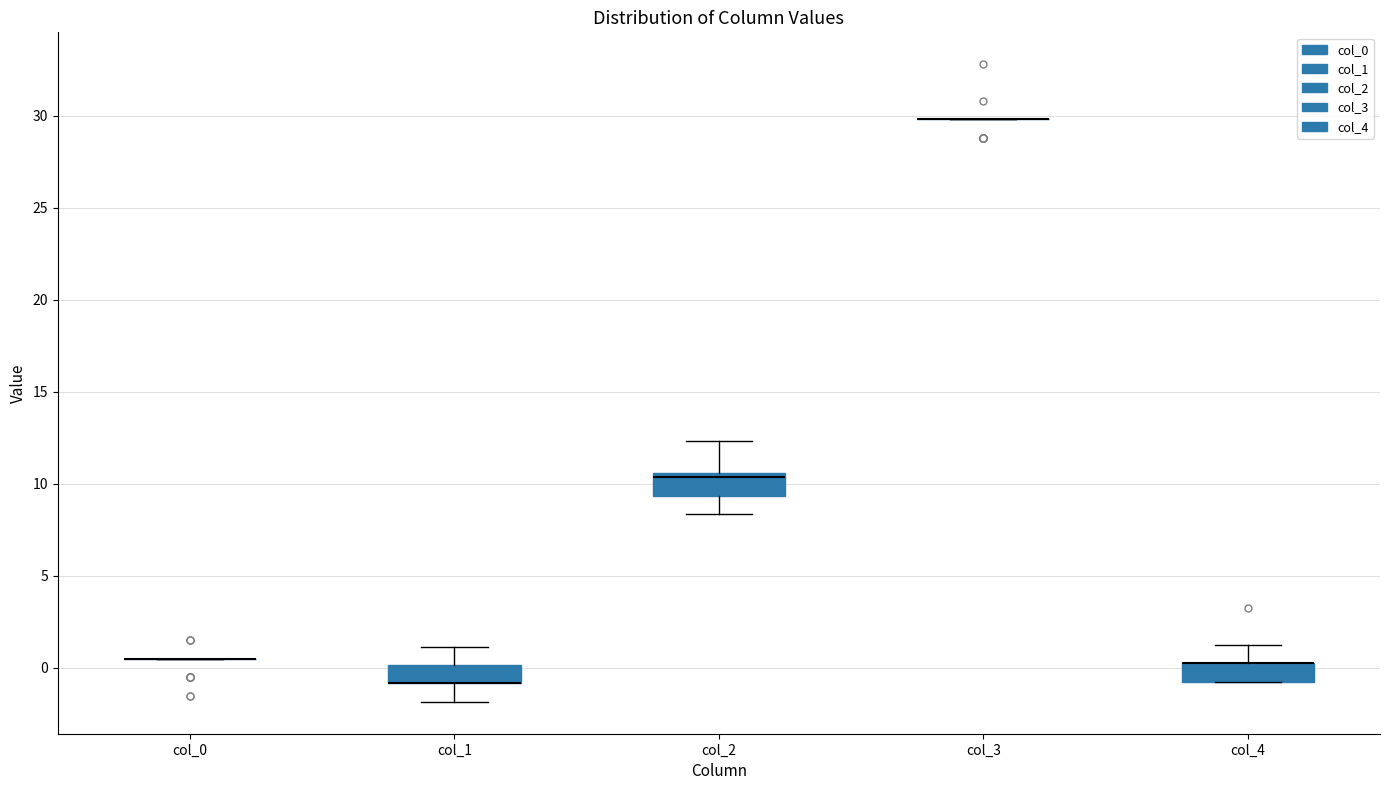

Reading left to right, transcribe this box plot: for each box, give where its median line is, the range the box spans, and where its two whiskers end, as read against the y-axis. The values are not printed on the chart, so give them approximately, as read against the axis.

col_0: box collapsed to a line at 0.5, whiskers 0.5 to 0.5
col_1: median -1.0 (drawn on the box's lower edge), box -1.0 to 0.0, whiskers -2.0 to 1.0
col_2: median 10.5 (just below the box's upper edge), box 9.5 to 10.5, whiskers 8.5 to 12.5
col_3: box collapsed to a line at 30.0, whiskers 30.0 to 30.0
col_4: median 0.0 (drawn on the box's upper edge), box -1.0 to 0.0, whiskers -1.0 to 1.0